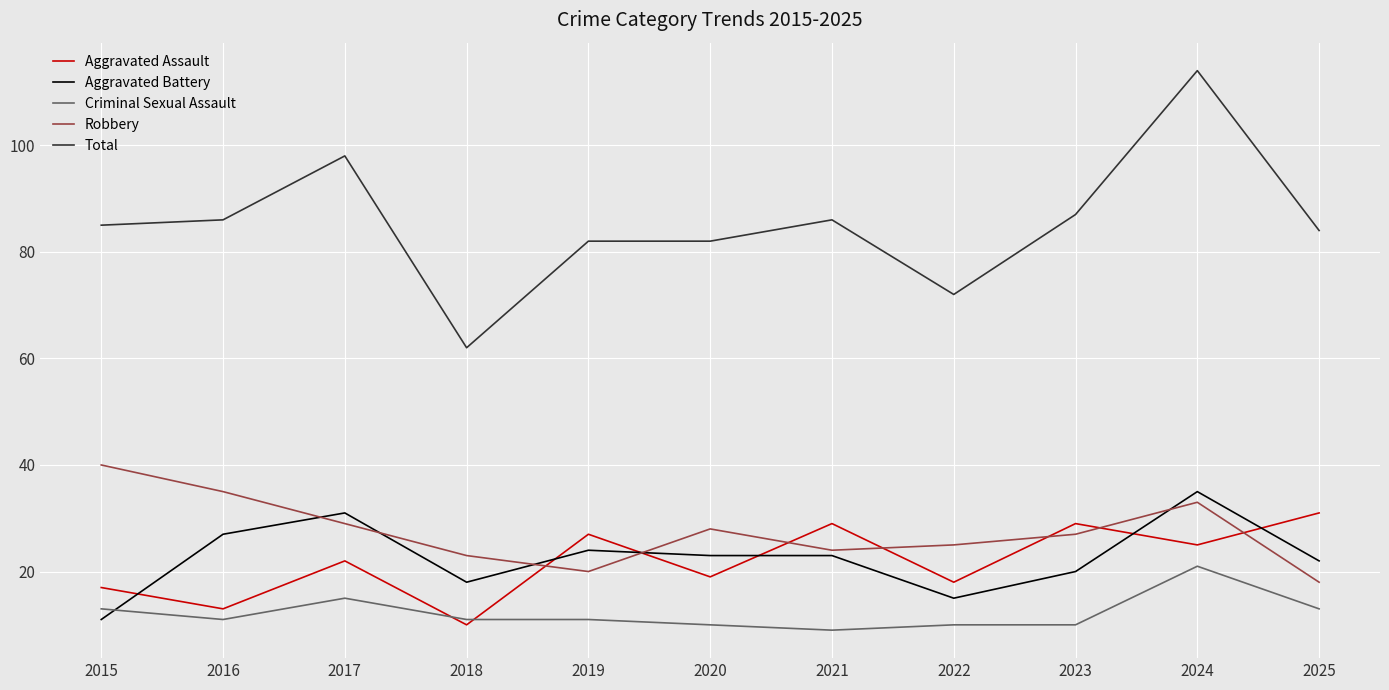

The value of Robbery at 2016 is 35. True or false?

True